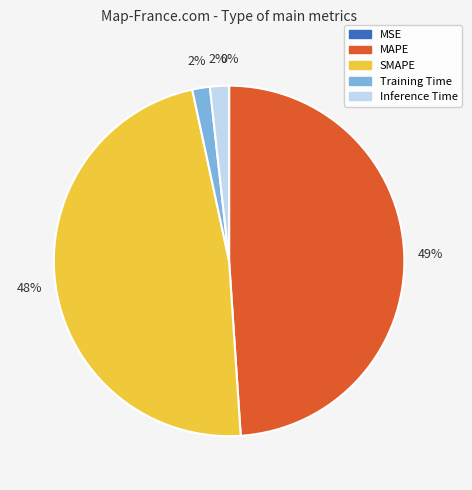

Between MAPE and SMAPE, which is larger?

MAPE